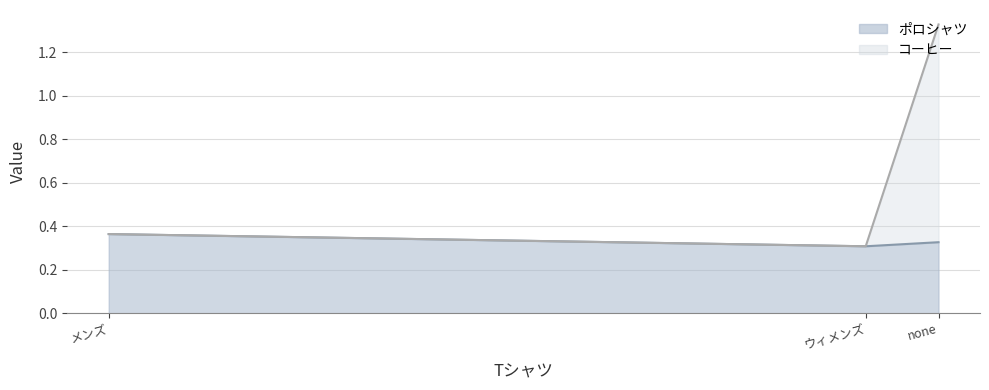

Rank the series at none from highest to lowest value.

コーヒー, ポロシャツ